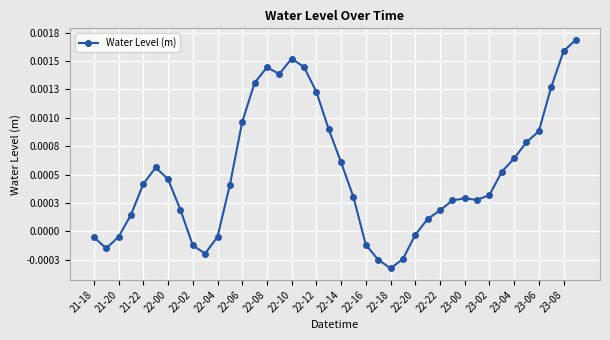

Is this an area chart (filled region under the line)?

No